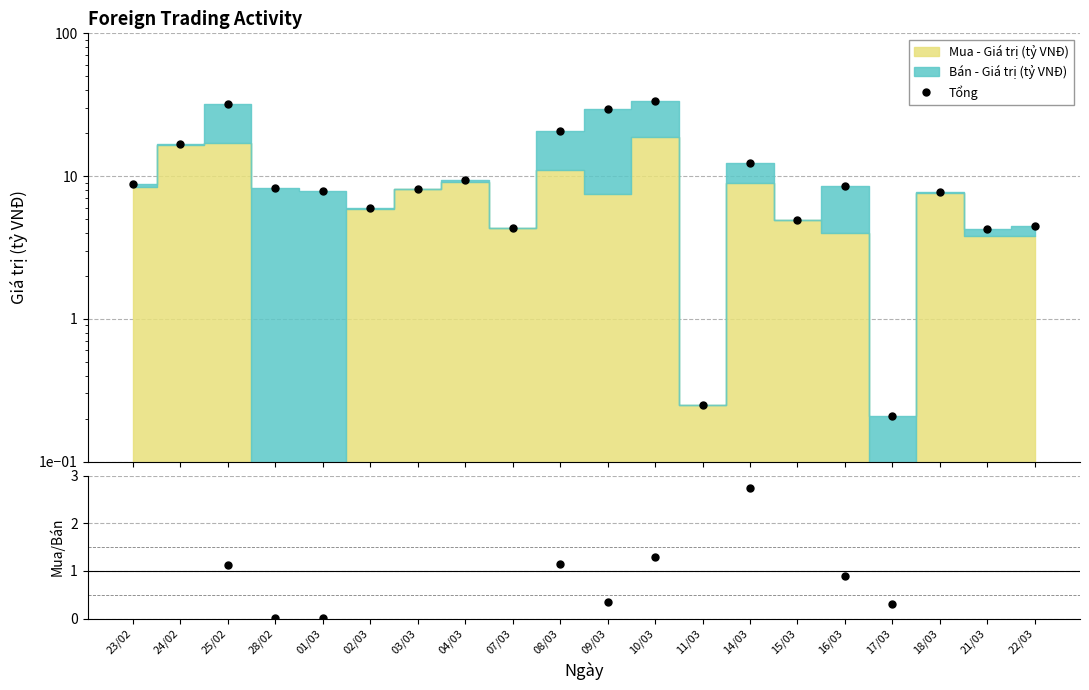

At which label does Tổng reach its minimum?

17/03